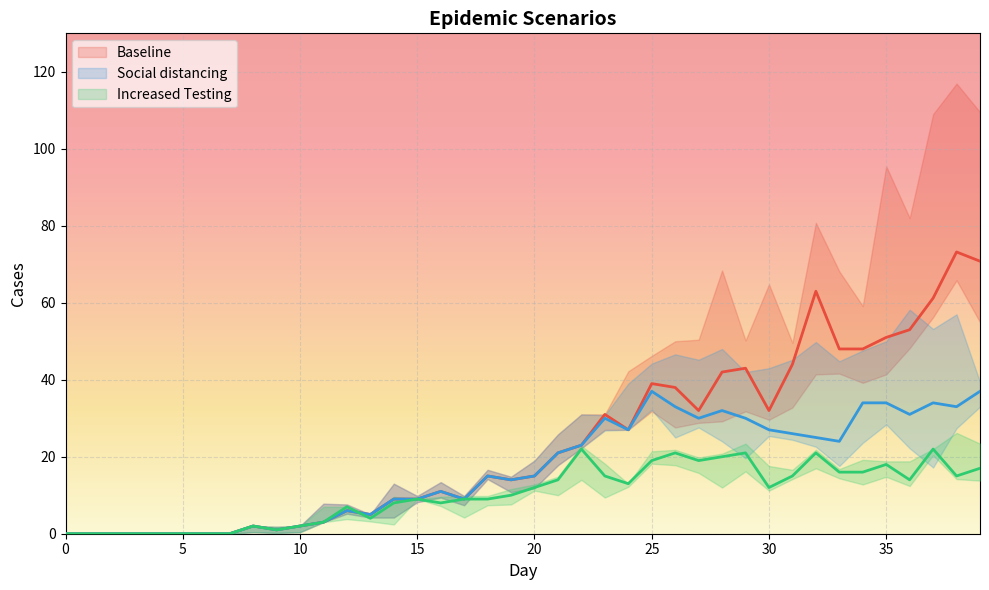

Is the value of Social distancing_high at 6 greater than the value of Baseline_low at 29?

No